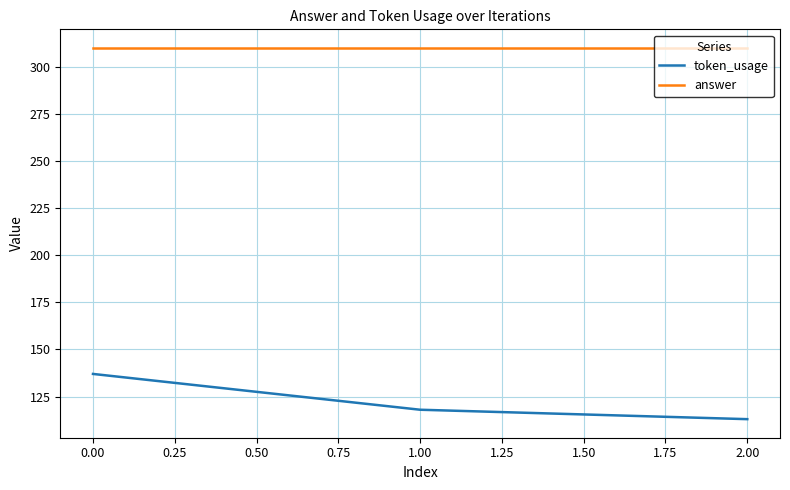

The value of token_usage at 0.00 is 200. True or false?

False